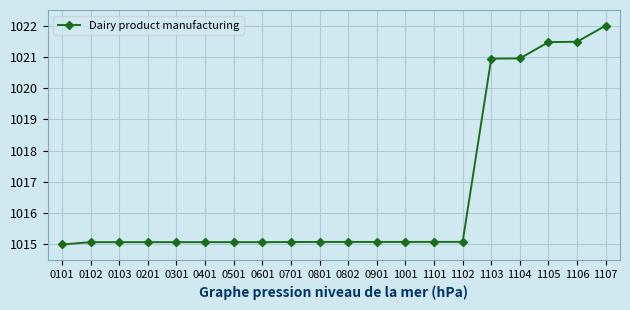

What is the sum of the values at 0103 and 1101?

2030.2